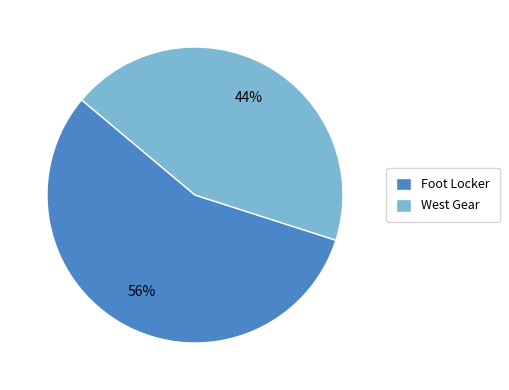

Is it true that Foot Locker is 56% of the pie?

True